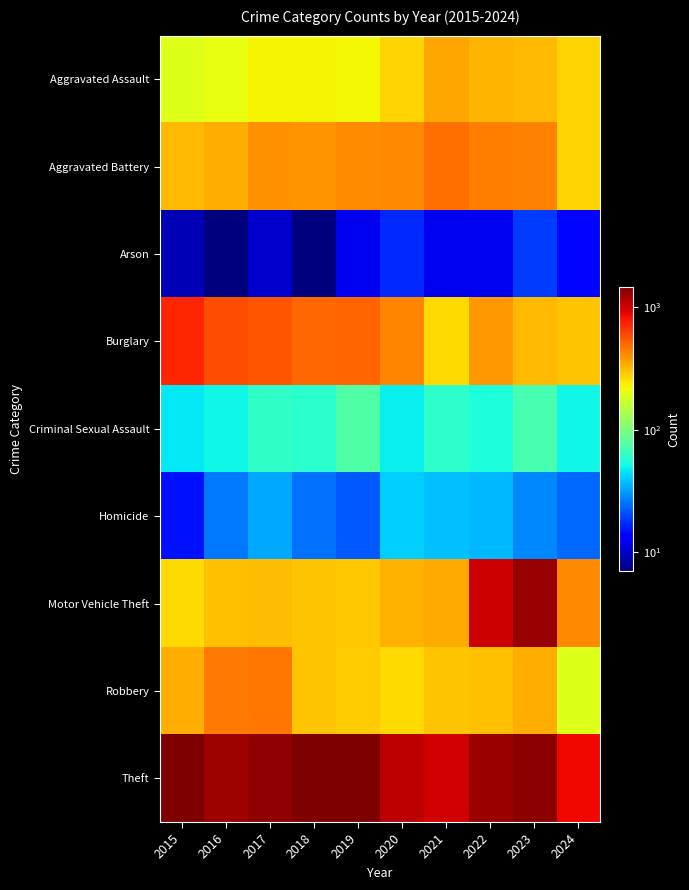

Between 2016 and 2023, which is larger?

2023